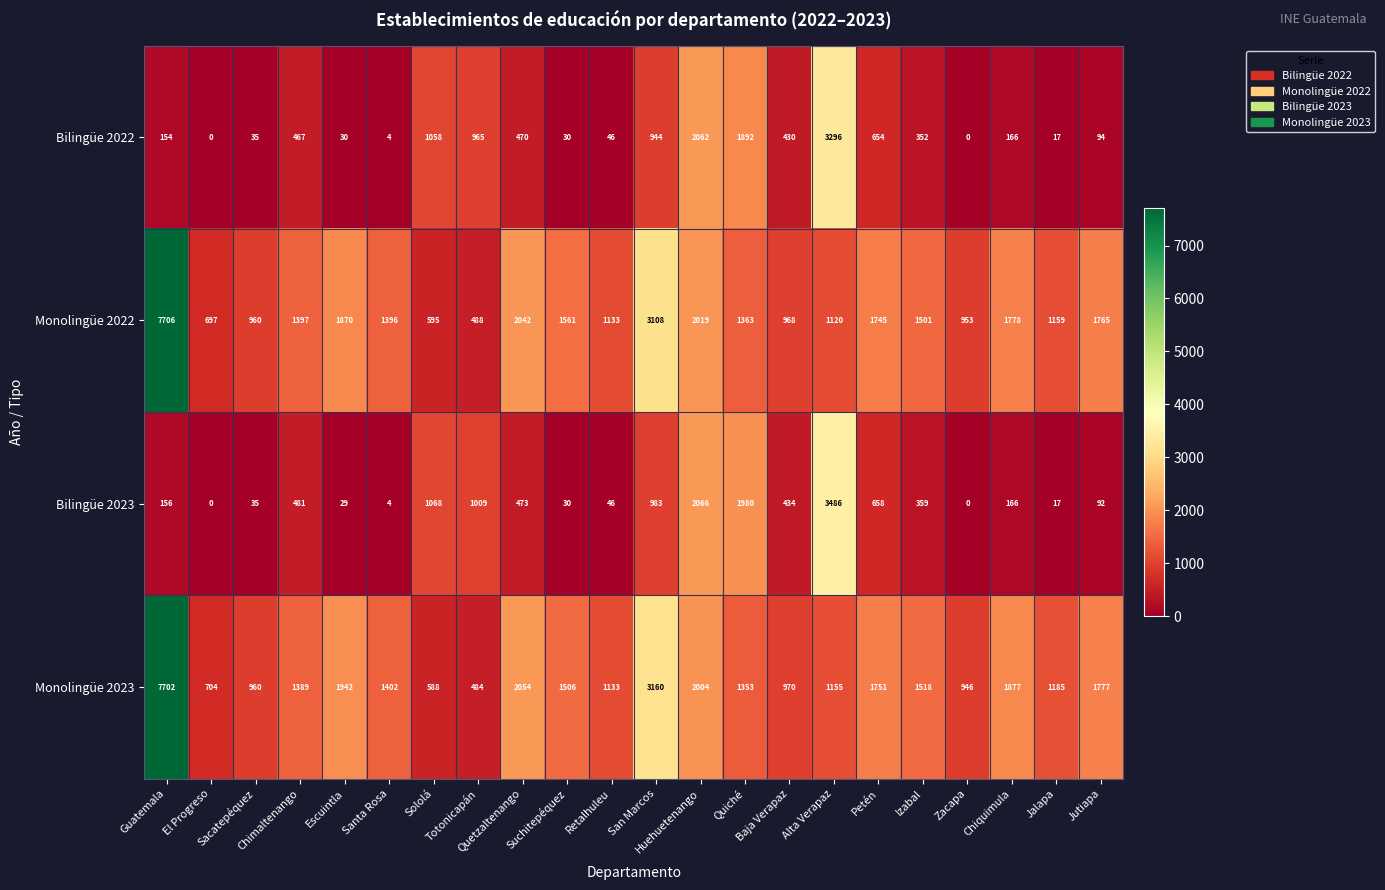

What is the difference between the maximum and second lowest values in the Bilingüe 2022 series?

3296